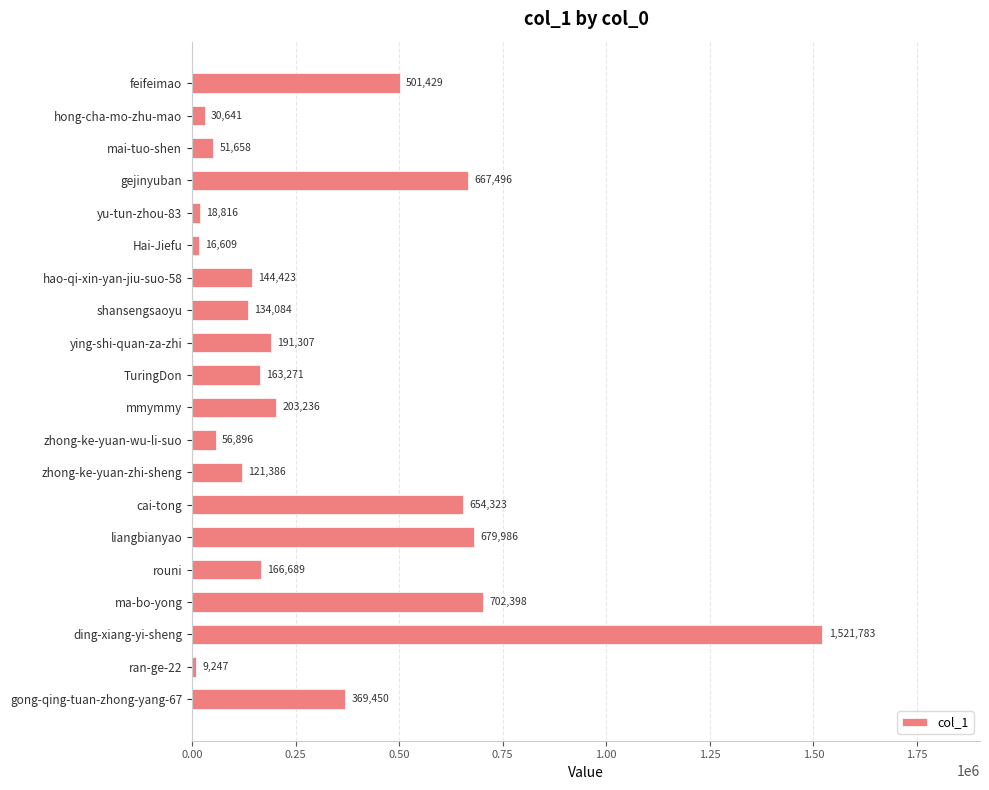

What is the label of the 4th bar from the top?

gejinyuban